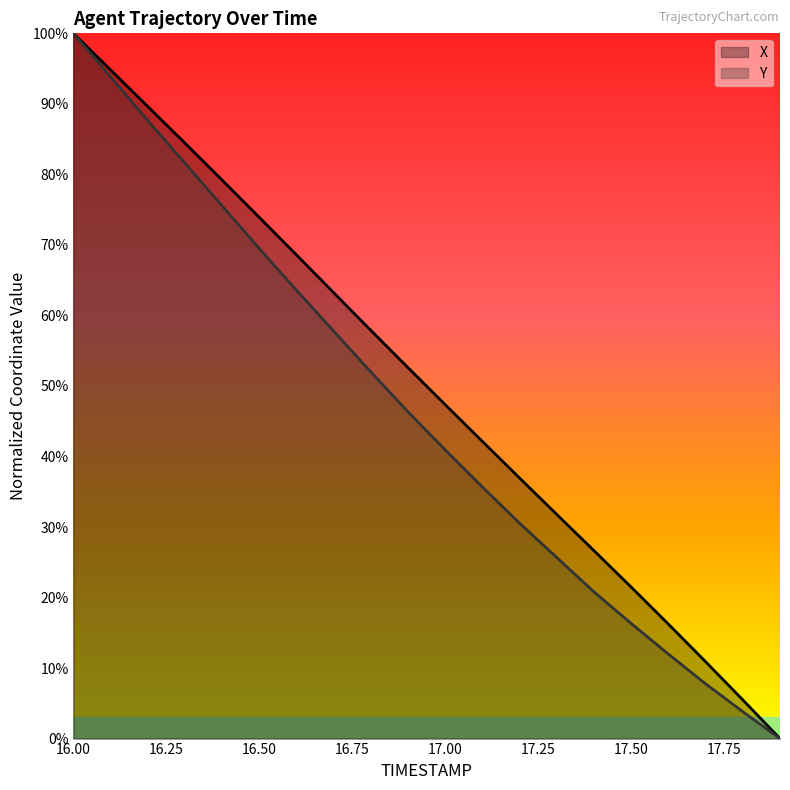

What is the difference between the X values at 16.6 and 17.7?

57.7